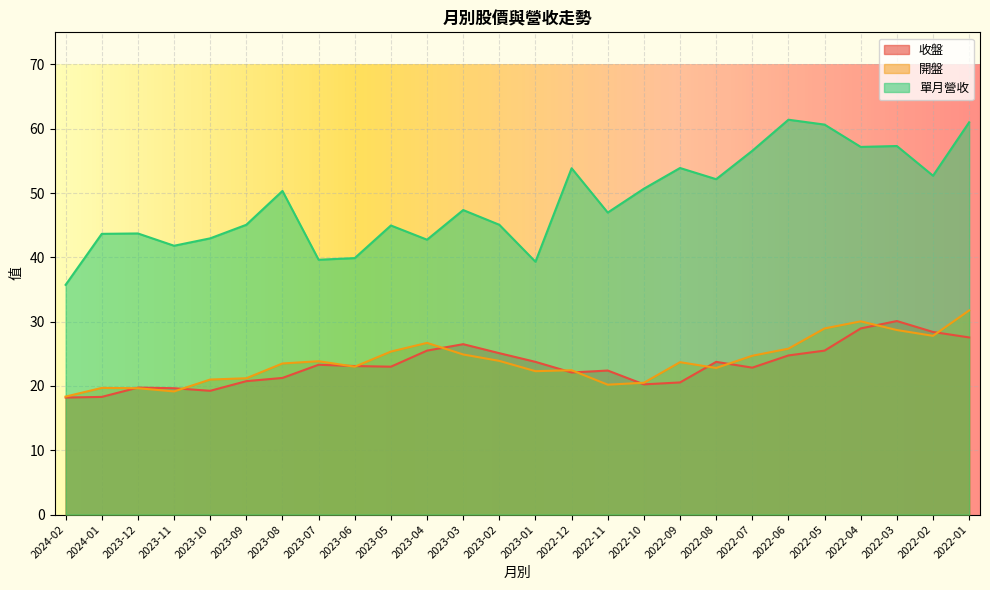

What is the difference between the maximum and minimum values in the 單月營收 series?

25.7